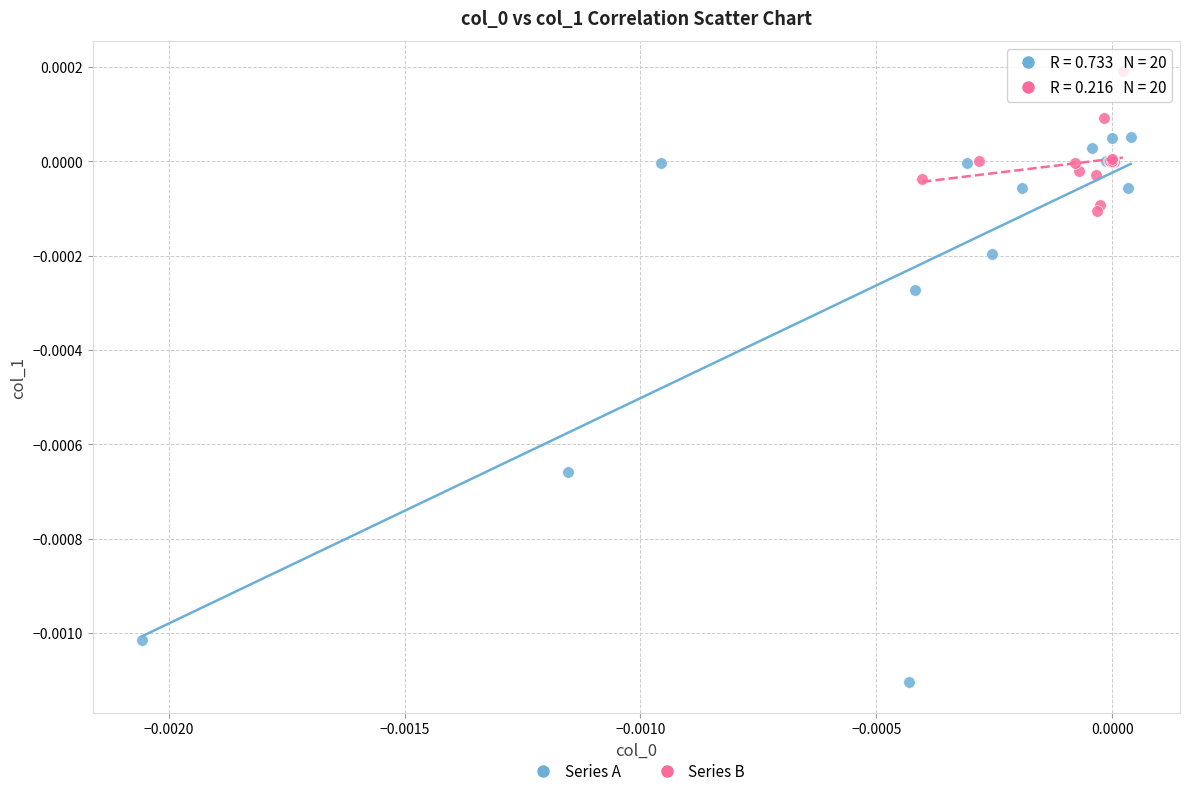

What are all the series names shown in the legend?

Series A, Series B